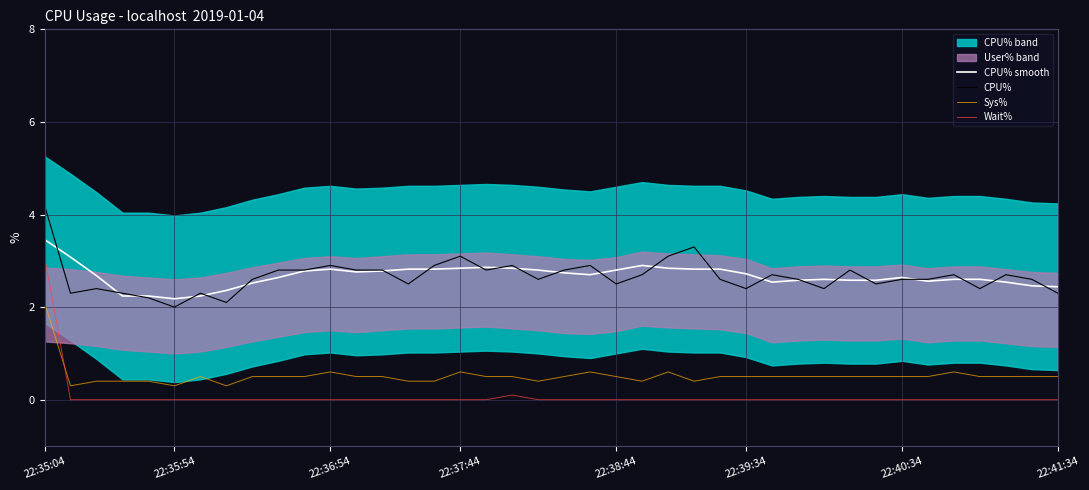

Is it true that Wait% equals 0.0 at 22:39:34?

True